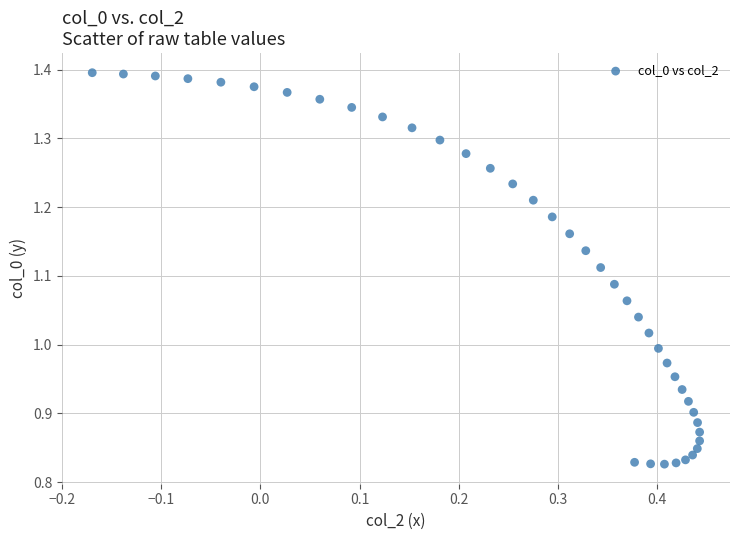

What is the range of Y values (max minus min)?

0.6